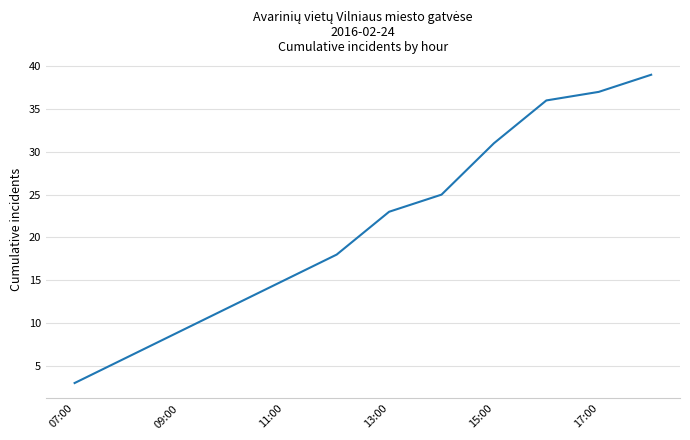

Count the number of categories in the chart.

12